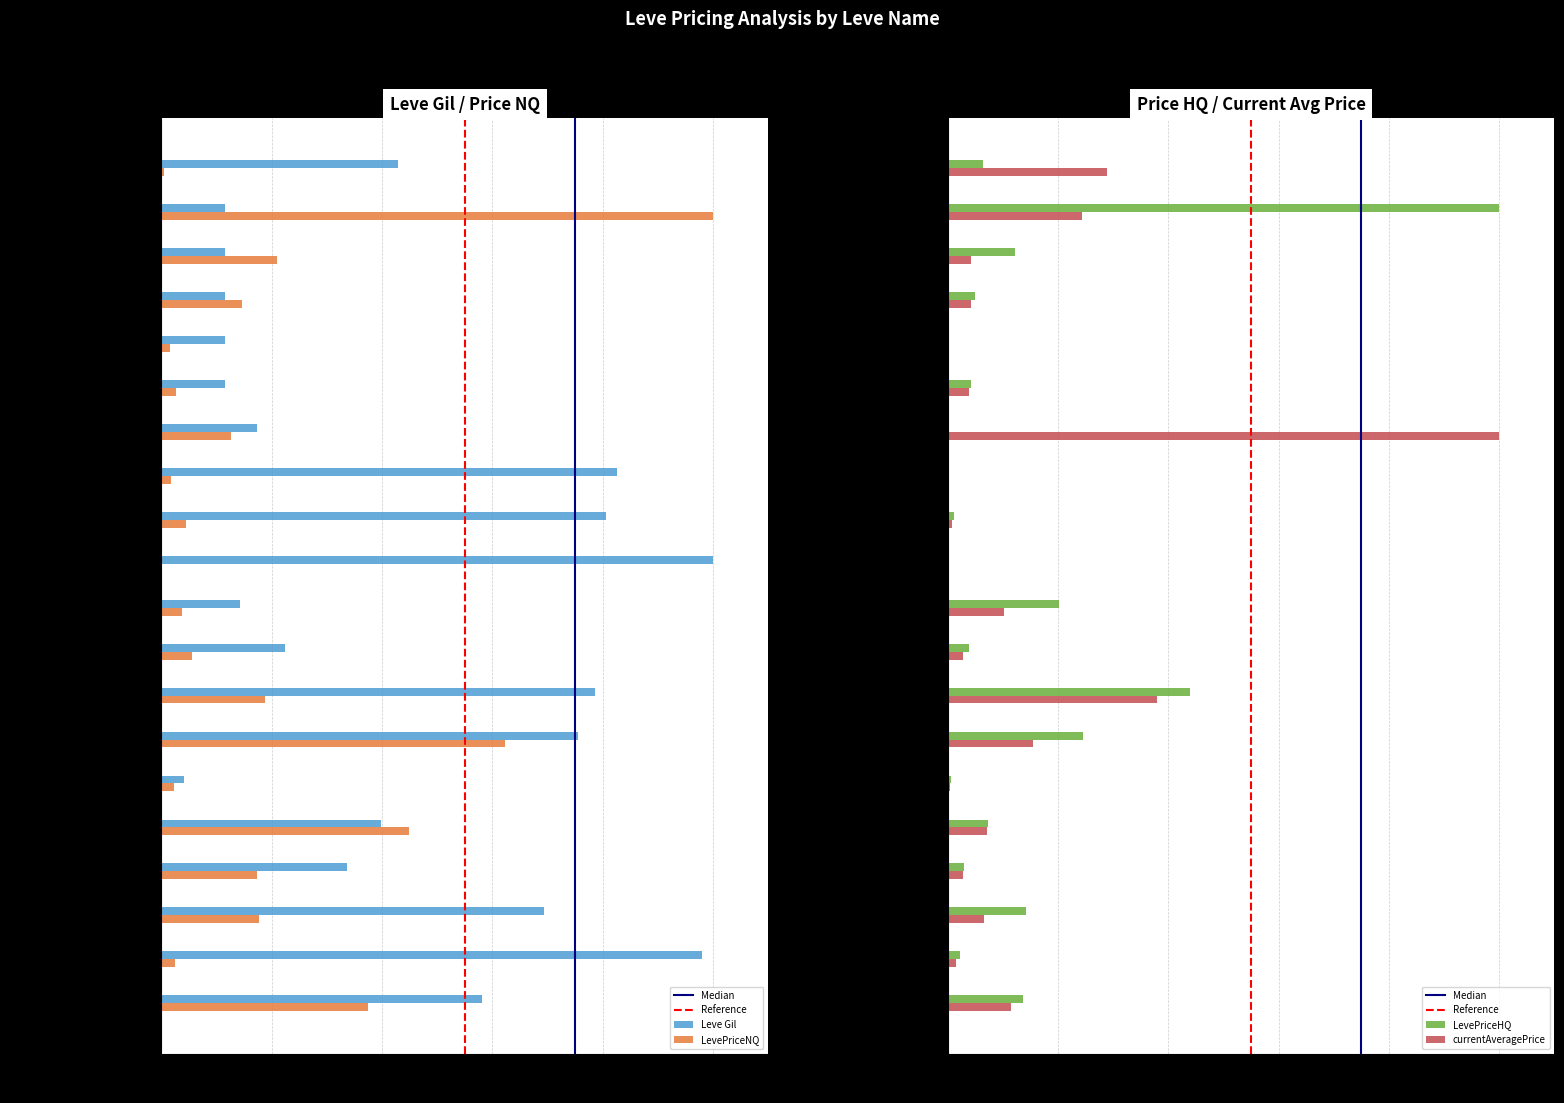

What is the greatest value displayed?

1.0